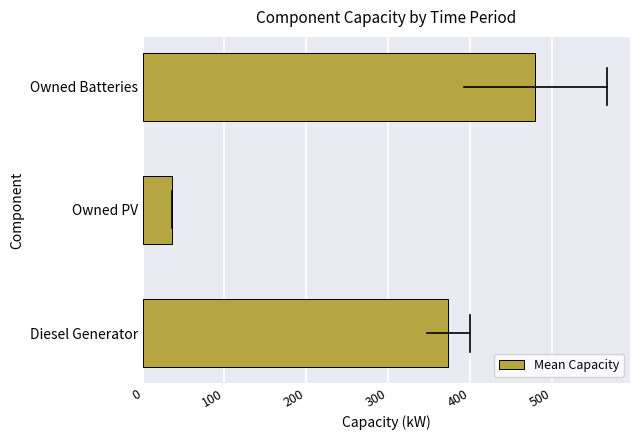

List the labels in order of value, smallest first.

Owned PV, Diesel Generator, Owned Batteries